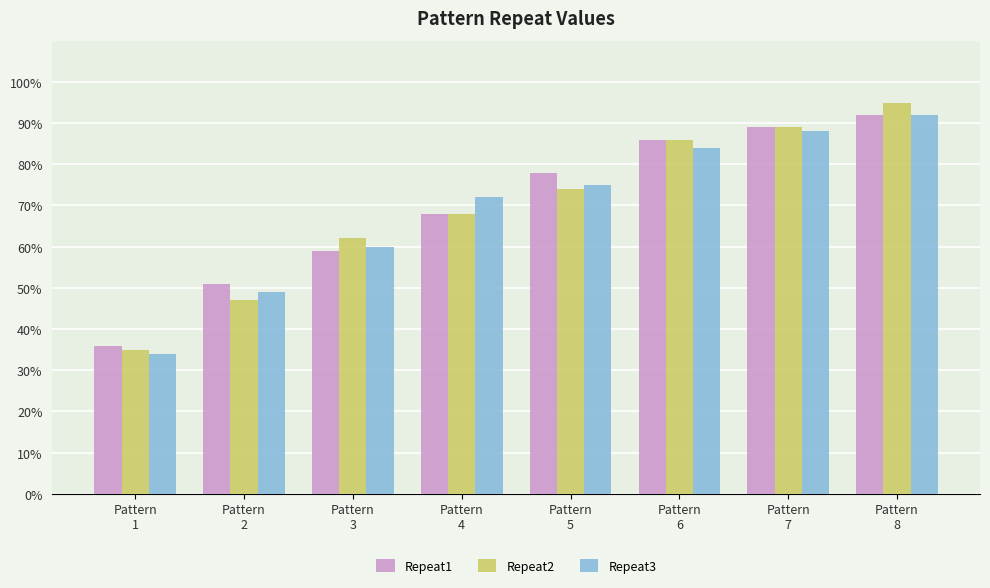

What are all the series names shown in the legend?

Repeat1, Repeat2, Repeat3